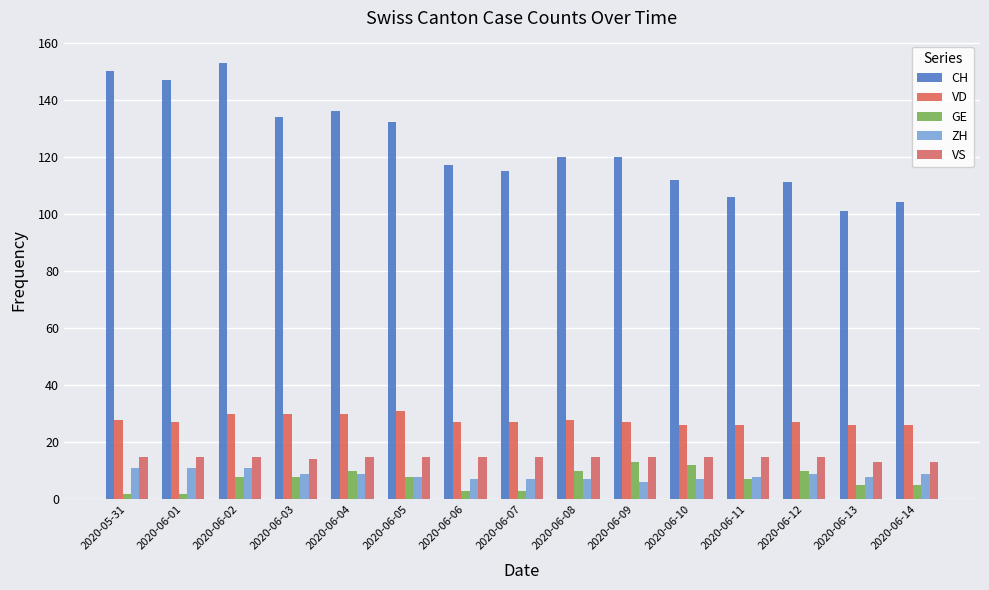

The value of CH at 2020-06-14 is 142. True or false?

False